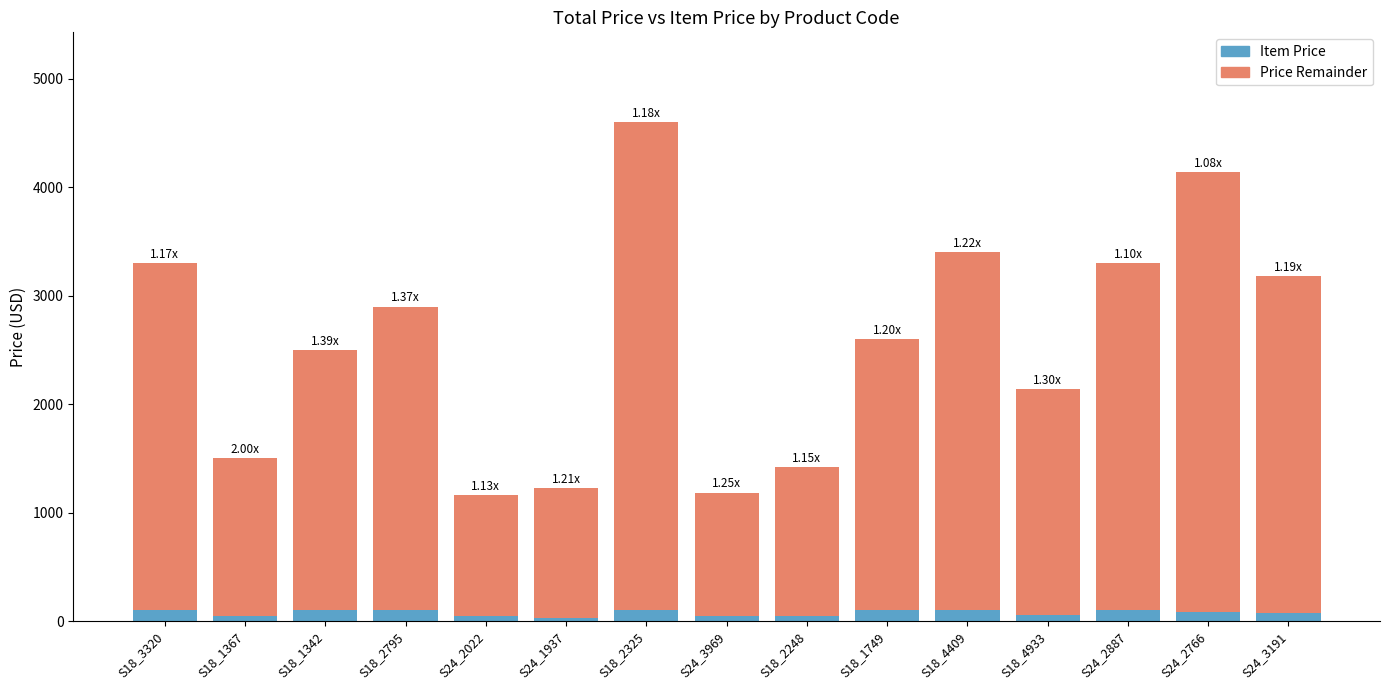

At which category is the sum across all series the highest?

S18_2325